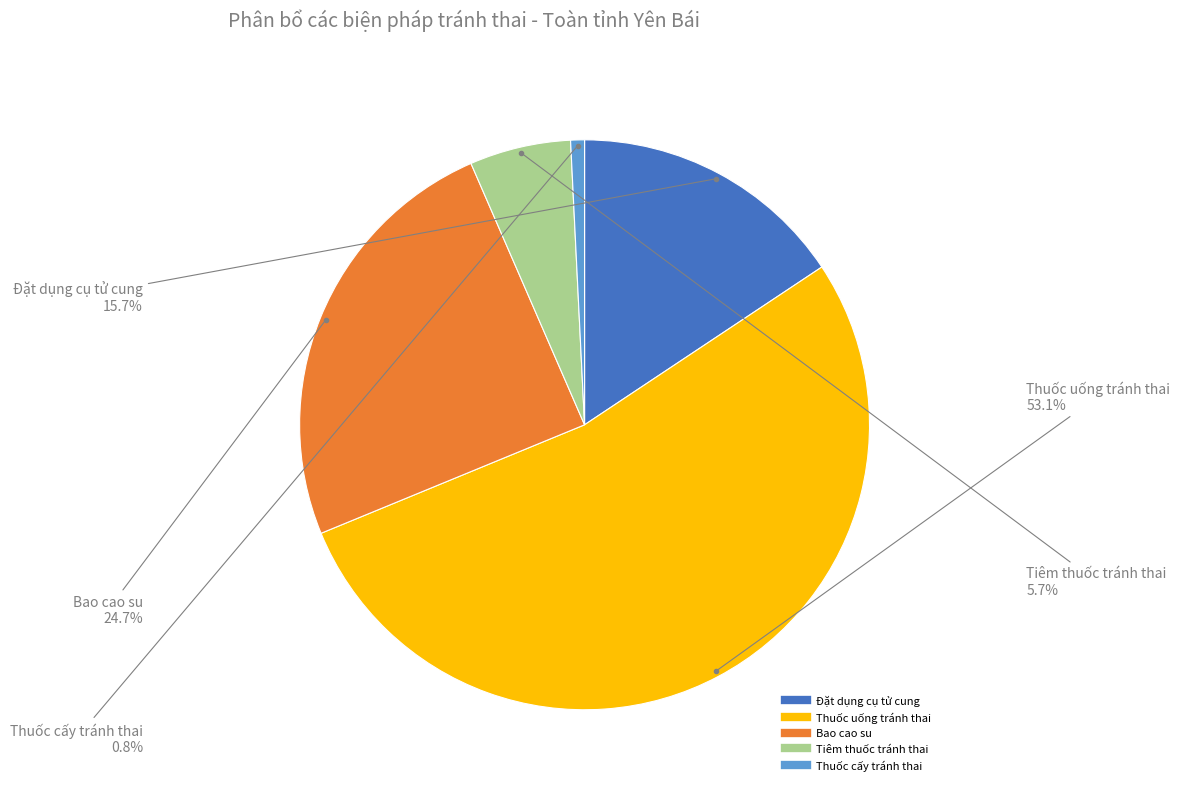

Is there any slice that represents more than half of the pie?

Yes